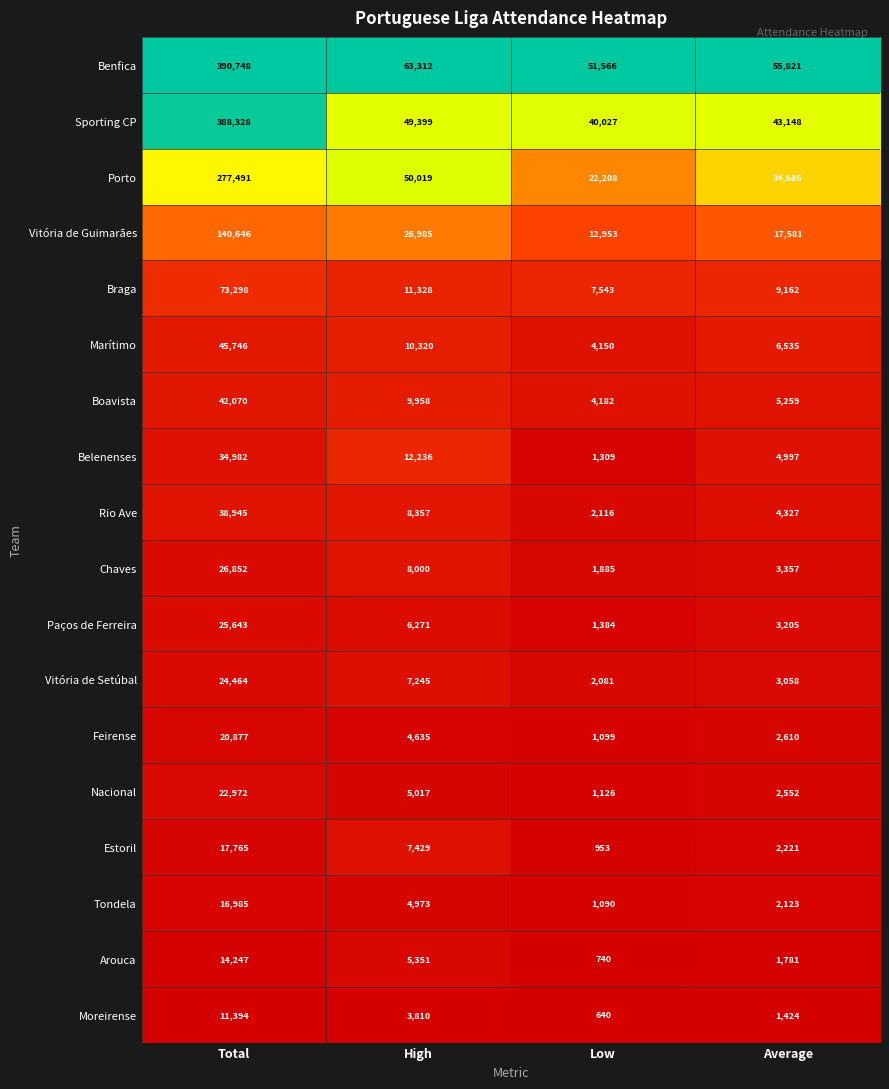

True or false: Paços de Ferreira has a value of 25643 at Total.

True